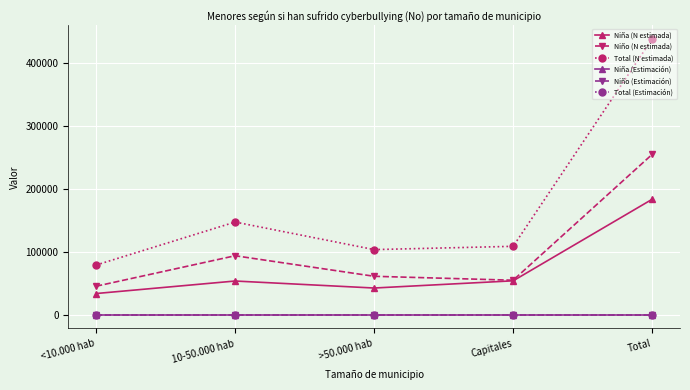

What is the minimum value for Niño (N estimada)?

45301.0